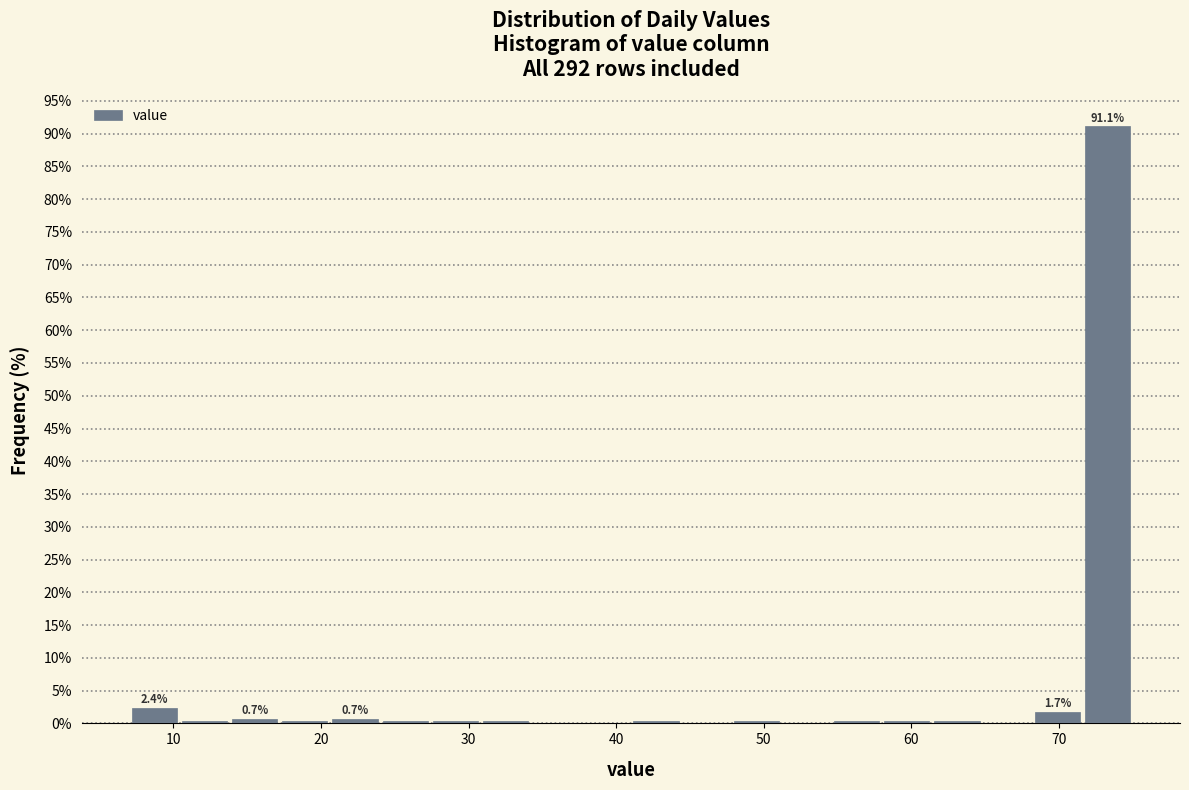

Read against the x-axis, roughly where is the centre of the tallest bar?

73